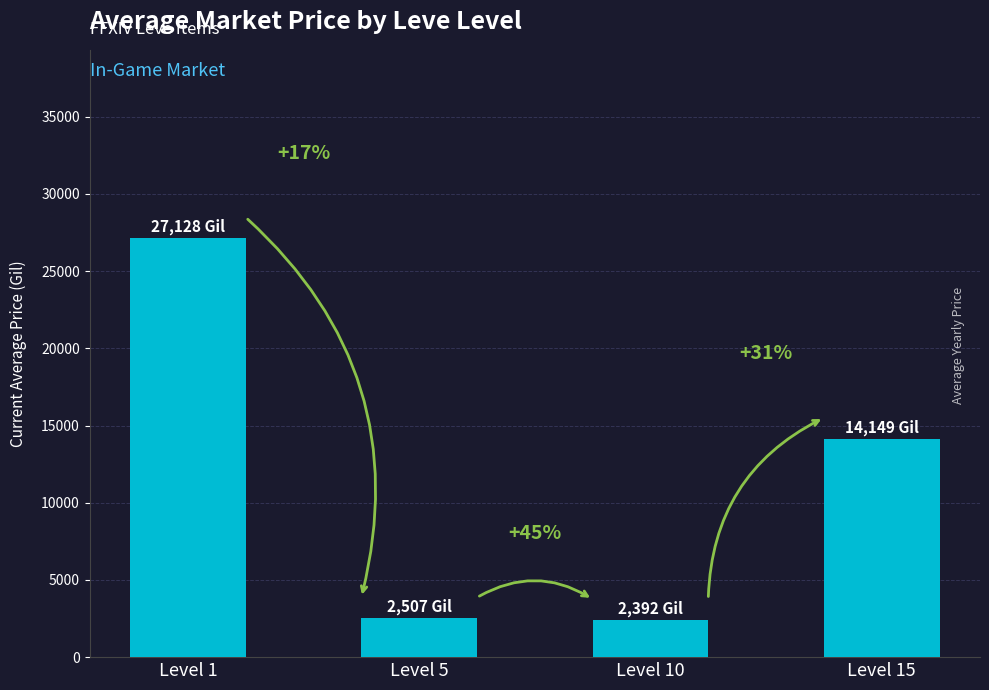

Reading right to left, extract all data points from this chart.

Level 15=14149	Level 10=2392	Level 5=2507	Level 1=27128